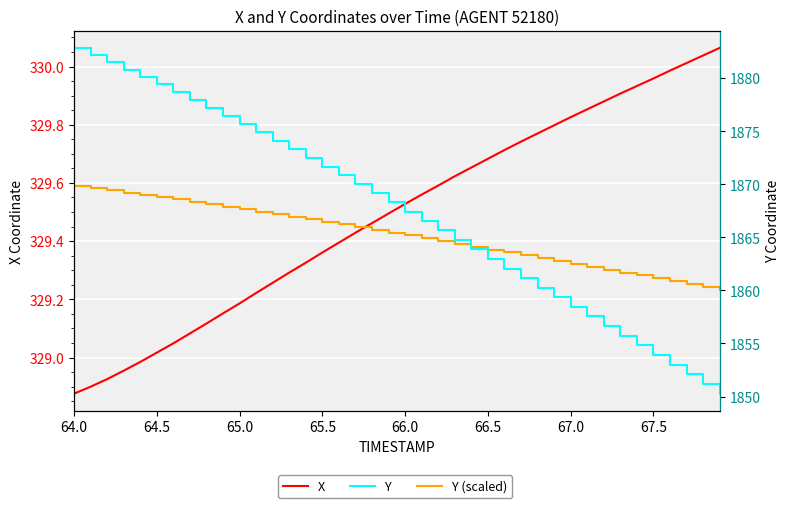

Reading left to right, what are all the values shown in this chart?

X: 328.9	328.9	328.9	329.0	329.0	329.0	329.0	329.1	329.1	329.2	329.2	329.2	329.3	329.3	329.3	329.4	329.4	329.4	329.5	329.5	329.5	329.6	329.6	329.6	329.7	329.7	329.7	329.7	329.8	329.8	329.8	329.9	329.9	329.9	329.9	330.0	330.0	330.0	330.0	330.1
Y (scaled): 329.6	329.6	329.6	329.6	329.6	329.6	329.5	329.5	329.5	329.5	329.5	329.5	329.5	329.5	329.5	329.5	329.5	329.4	329.4	329.4	329.4	329.4	329.4	329.4	329.4	329.4	329.4	329.4	329.3	329.3	329.3	329.3	329.3	329.3	329.3	329.3	329.3	329.3	329.2	329.2
Y: 1882.9	1882.2	1881.5	1880.8	1880.1	1879.4	1878.7	1878.0	1877.2	1876.5	1875.7	1874.9	1874.1	1873.3	1872.5	1871.7	1870.8	1870.0	1869.2	1868.3	1867.4	1866.5	1865.7	1864.8	1863.9	1863.0	1862.1	1861.2	1860.3	1859.4	1858.5	1857.5	1856.6	1855.7	1854.8	1853.9	1853.0	1852.1	1851.2	1850.3